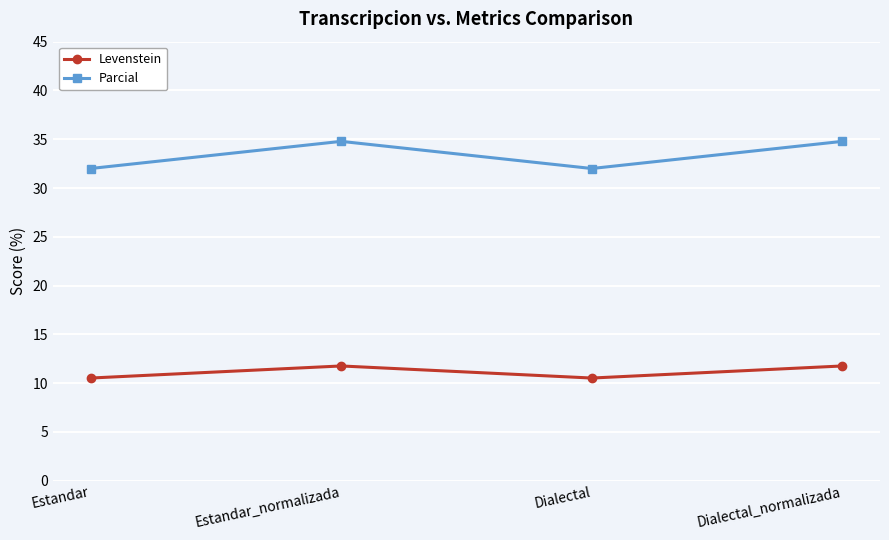

True or false: Parcial and Levenstein cross at least once.

False